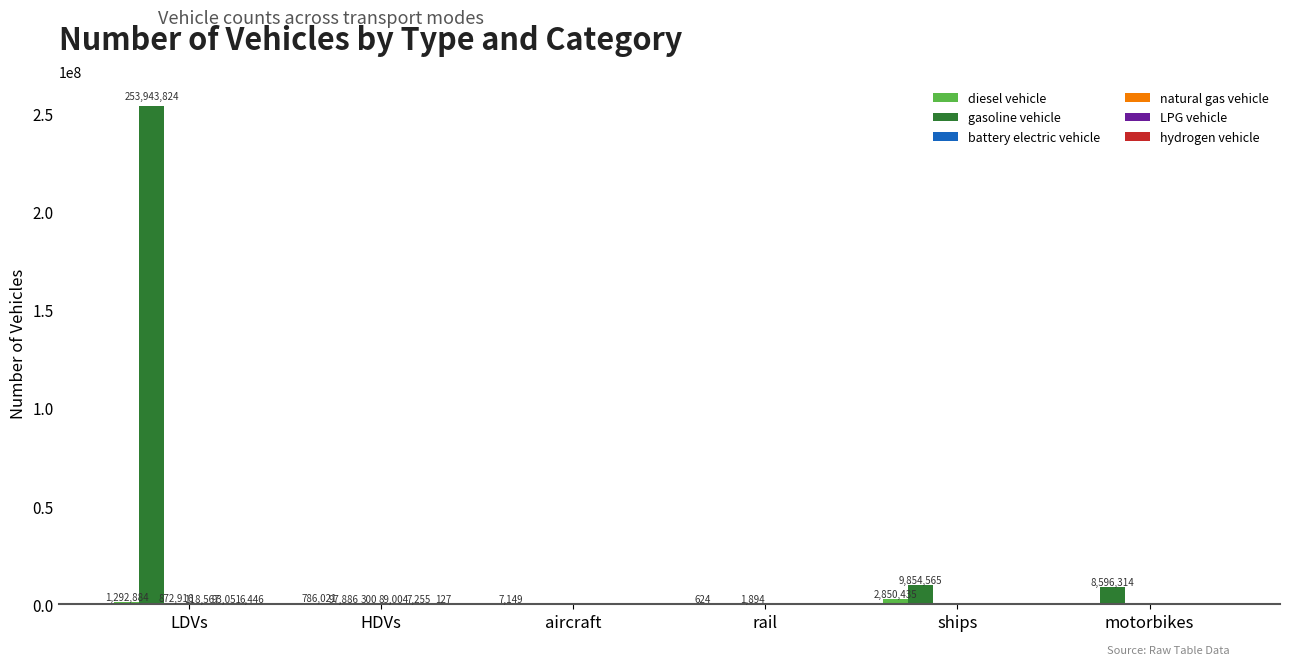

At which category does the chart reach its peak across all series?

LDVs